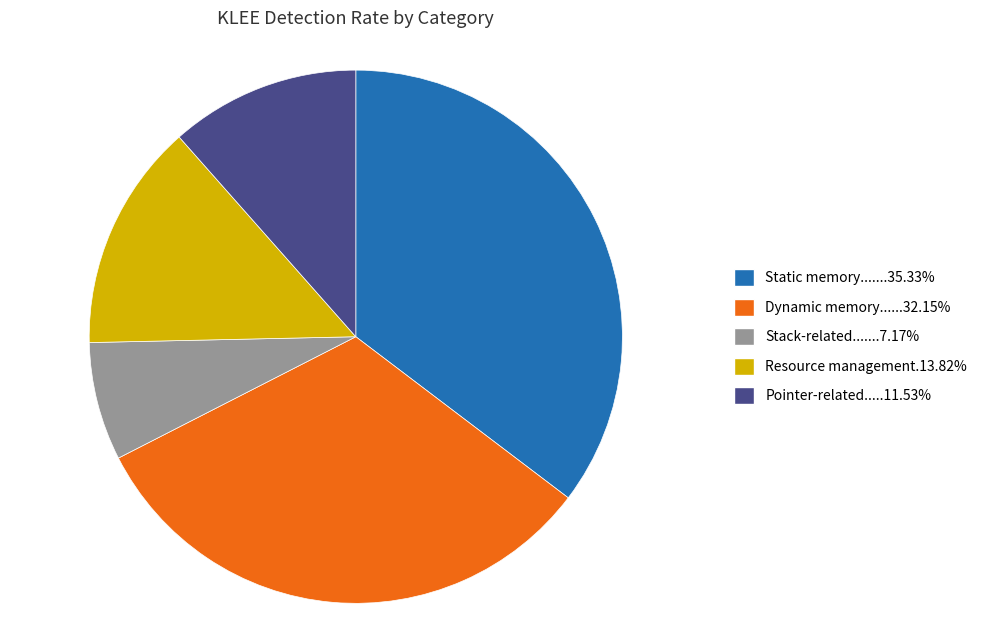

Does any single category account for the majority?

No